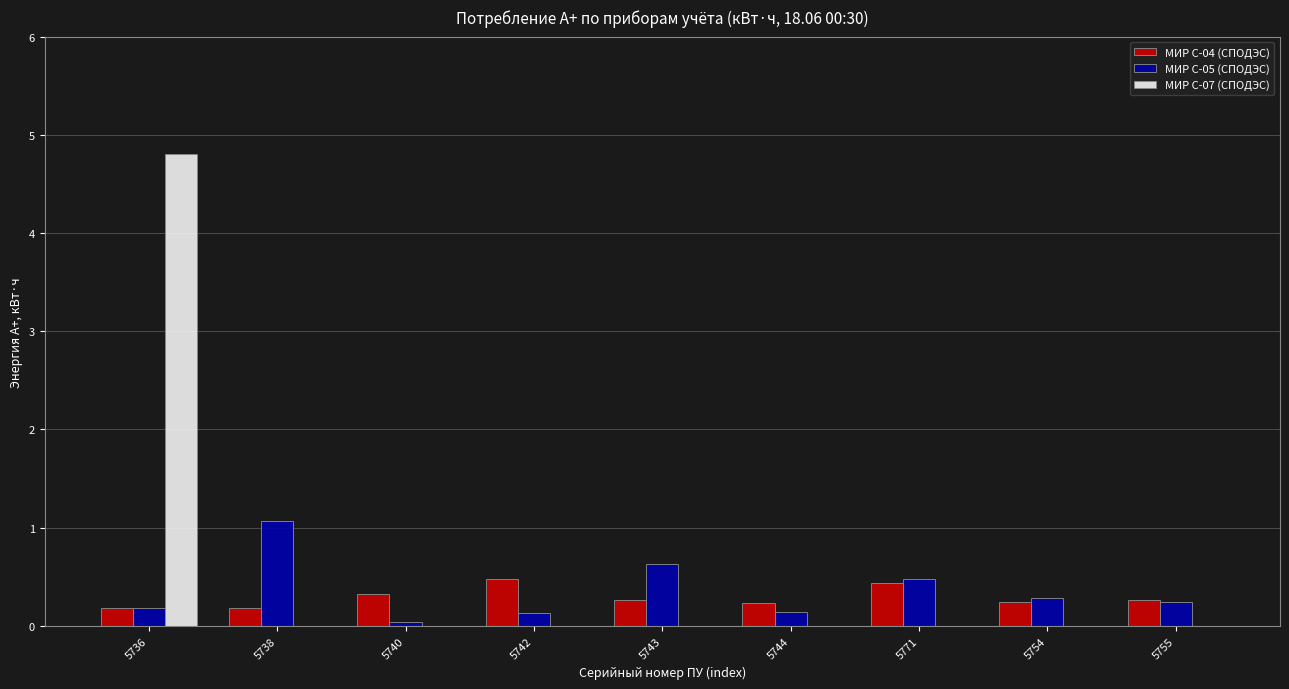

The МИР С-04 (СПОДЭС) series shows 0.3 at 5743. True or false?

True